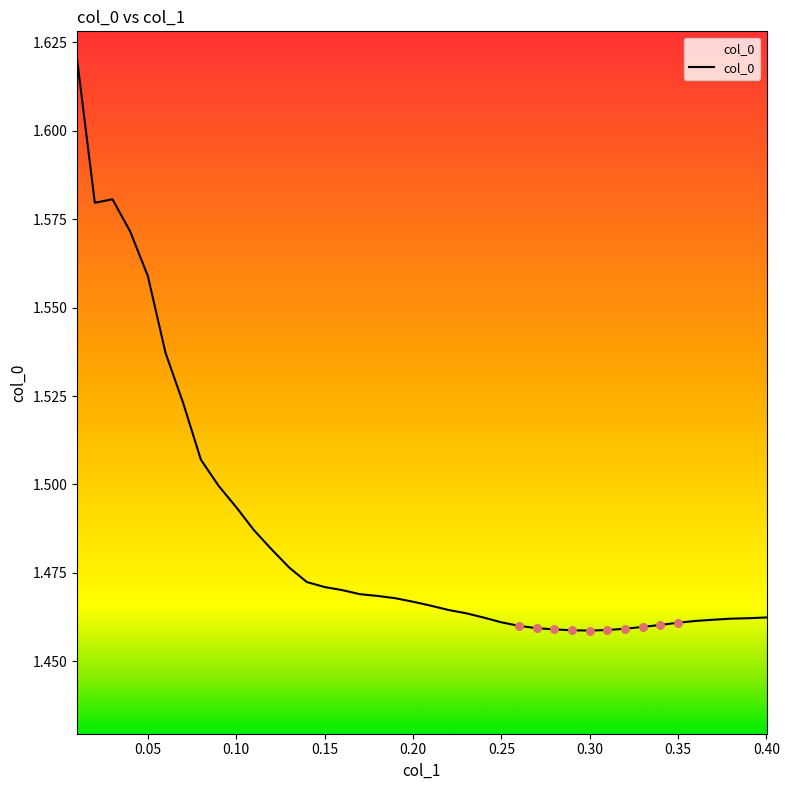

How many lines are shown in the chart?

1